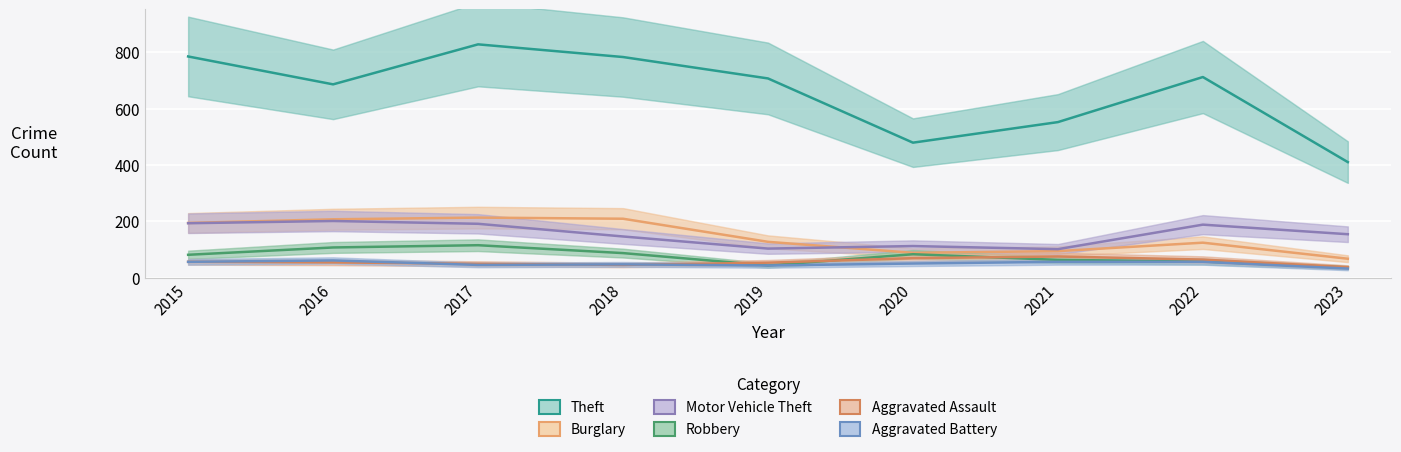

What is the difference between the highest and lowest values at 2015?

729